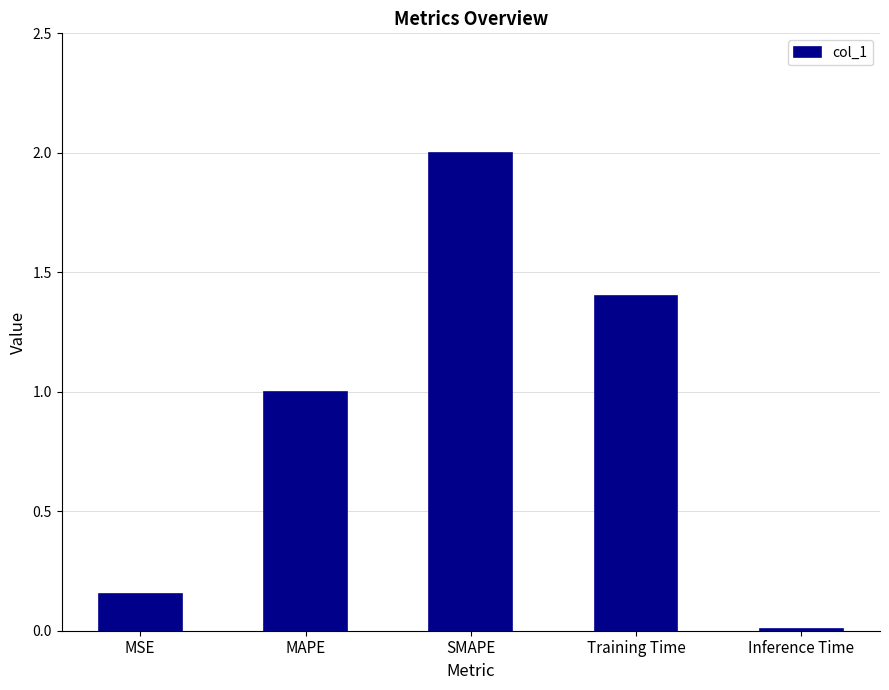

What is the change in value from MSE to Inference Time?

-0.1